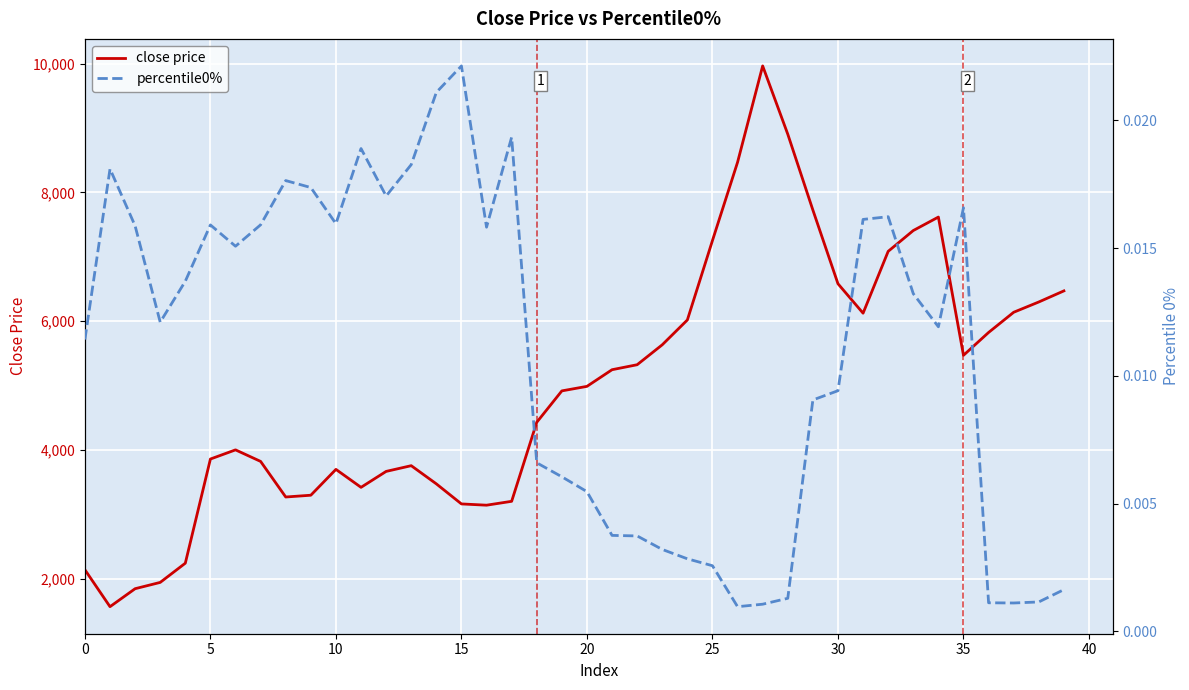

True or false: close price has more than 2 points higher than both neighbors.

True